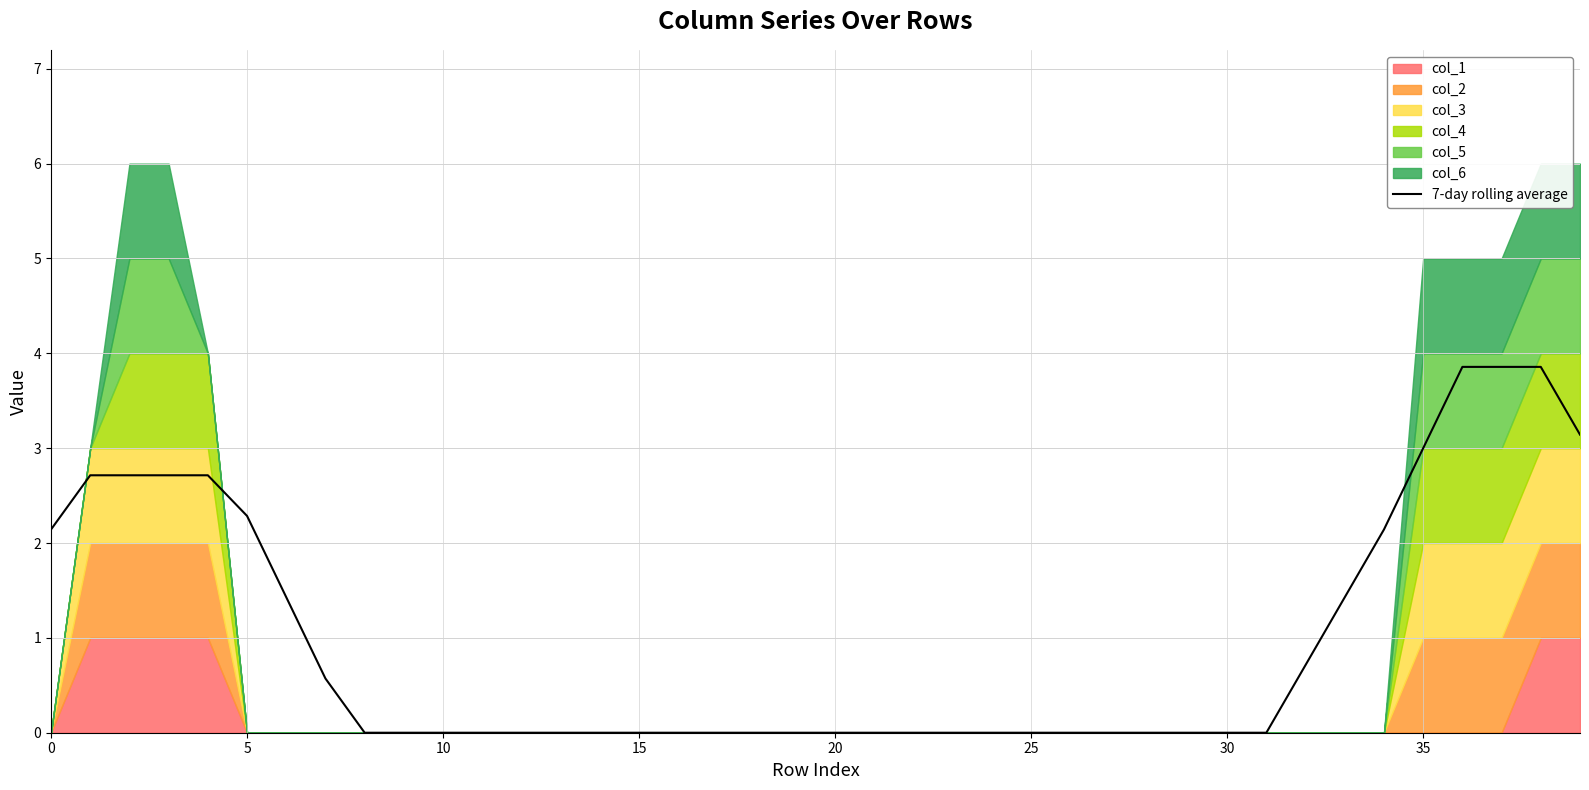

True or false: the data shows 4.3 at 39.

False